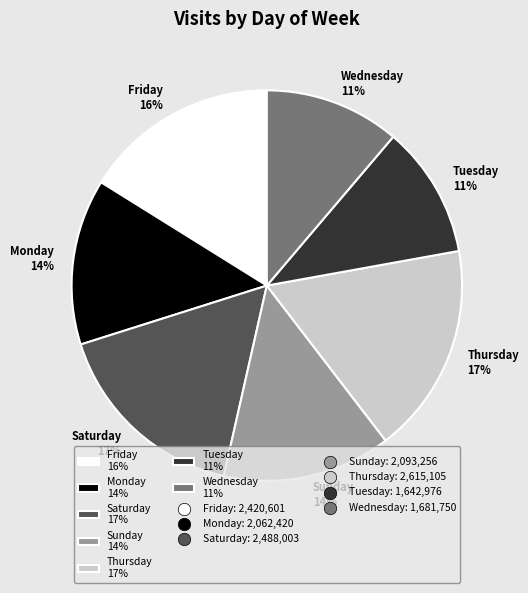

Count the number of slices in the pie.

7